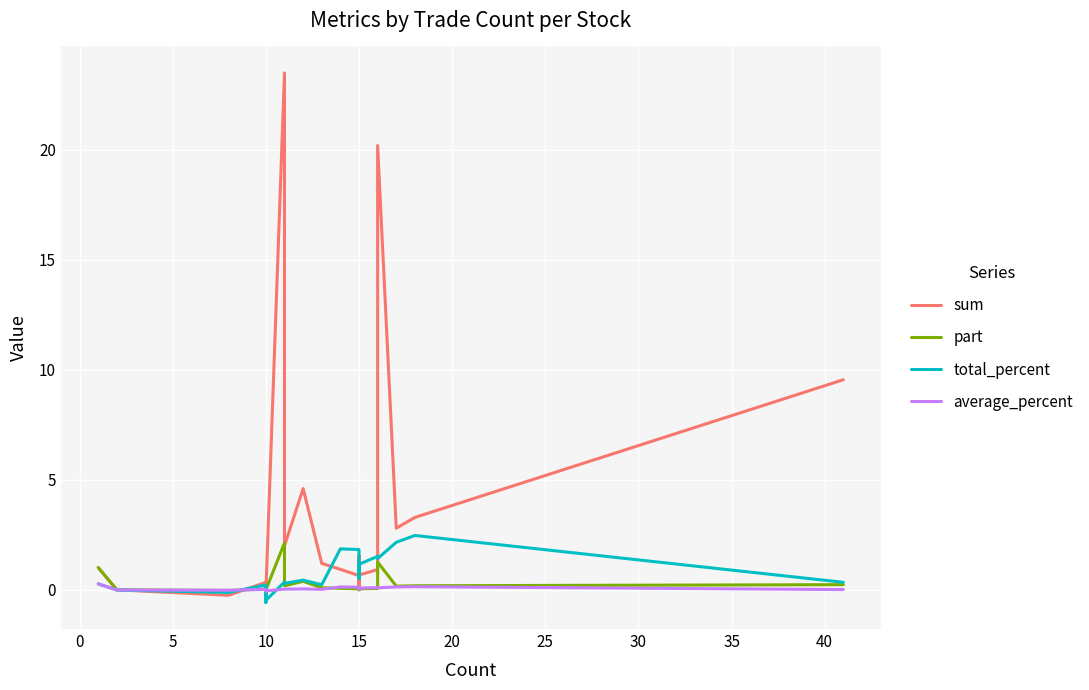

The value of part at 10 is 0.0. True or false?

True